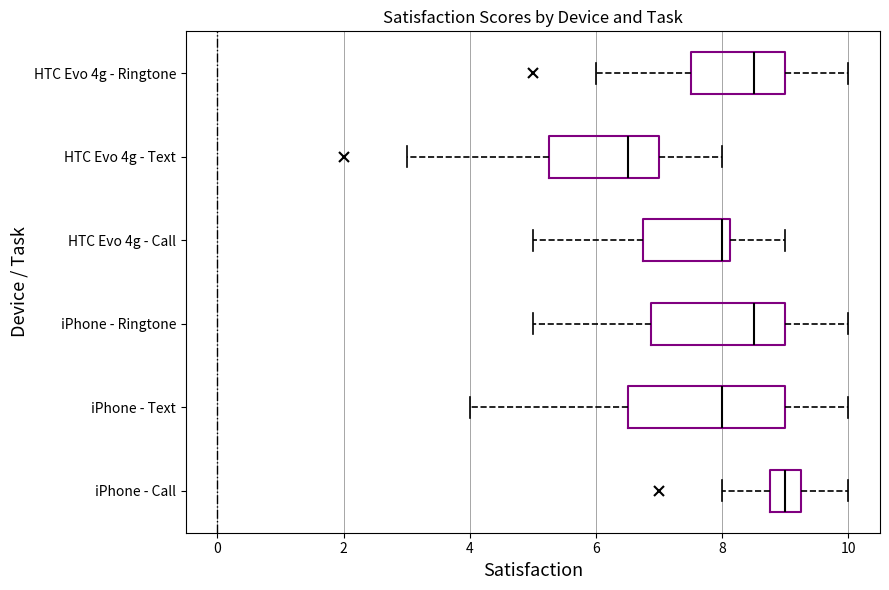

Which box is the widest, from its left edge to its right edge?

iPhone - Text